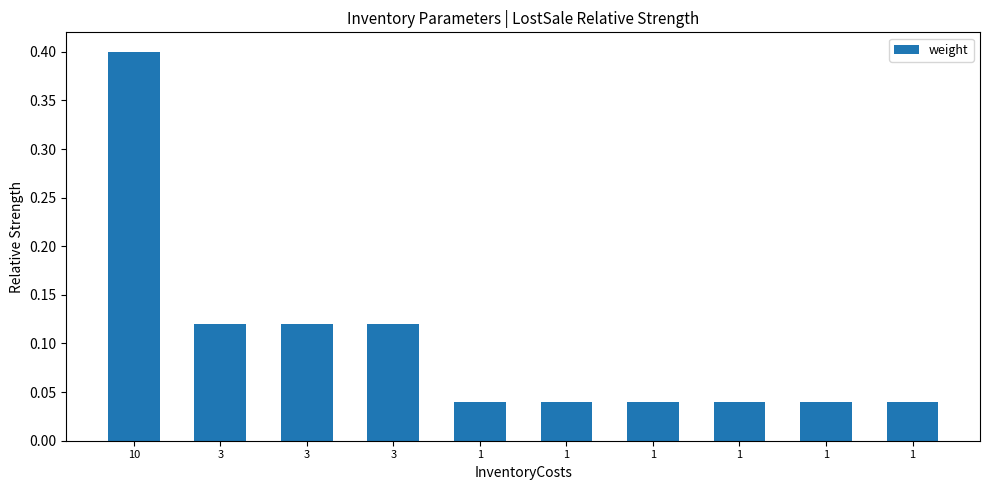

Rank the categories by value from lowest to highest.

1, 1, 1, 1, 1, 1, 3, 3, 3, 10